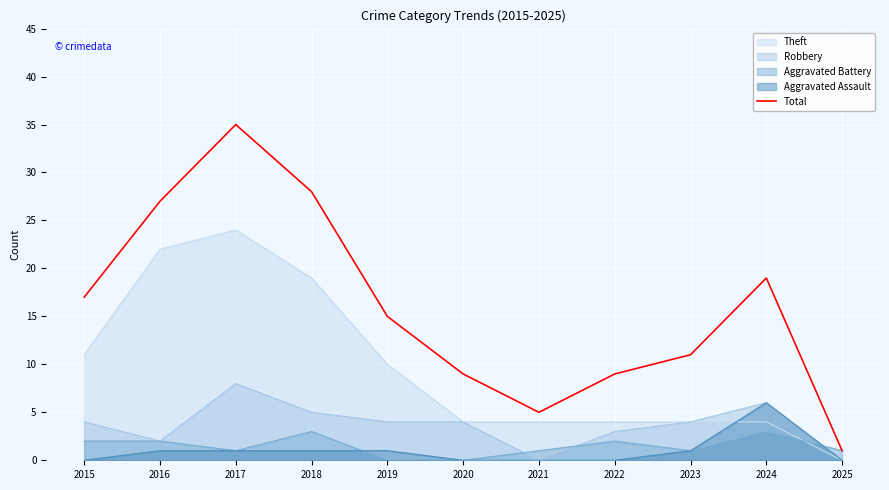

Which has a higher value, 2017 or 2019?

2017